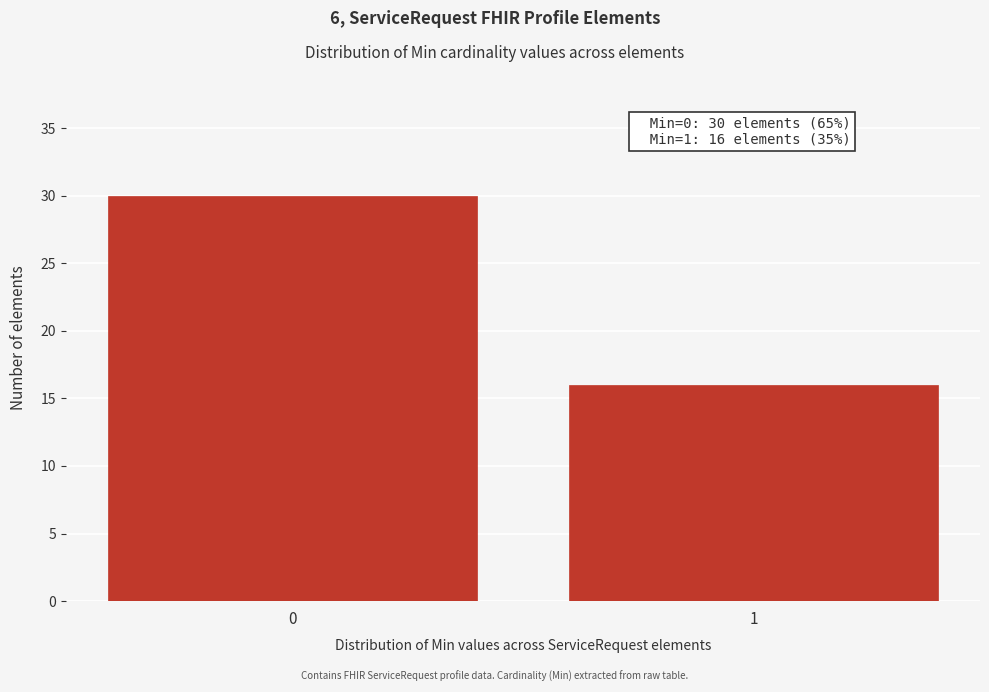

Reading right to left, what are all the values shown in this chart?

1=16	0=30